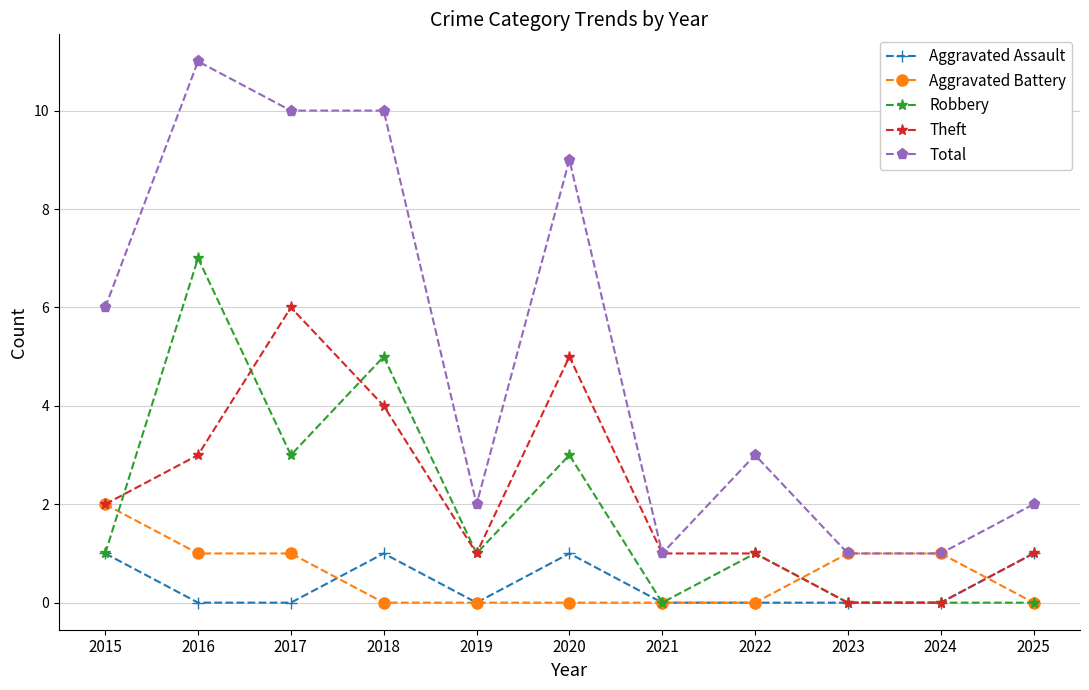

What is the difference between the highest and lowest values at 2015?

5